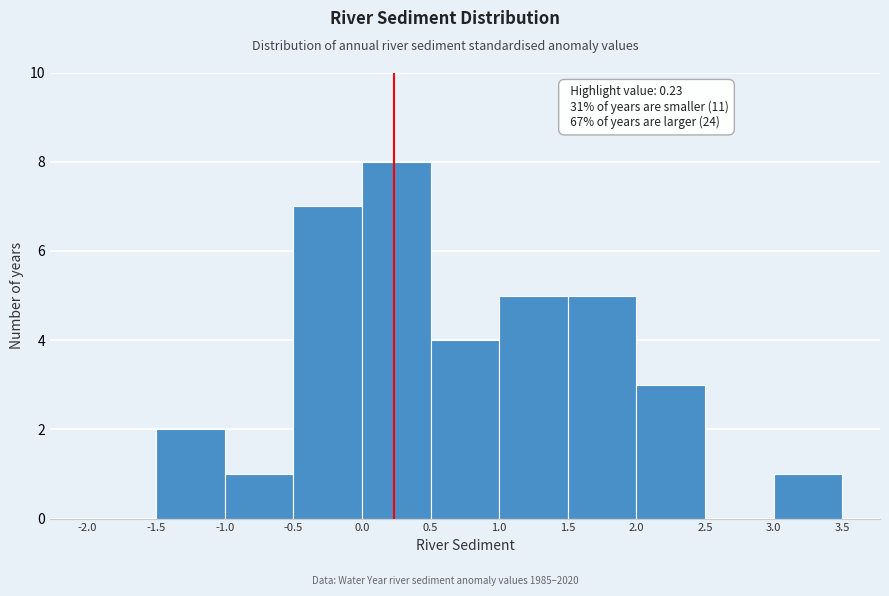

Which range on the x-axis has the tallest bar?

0.0 to 0.5